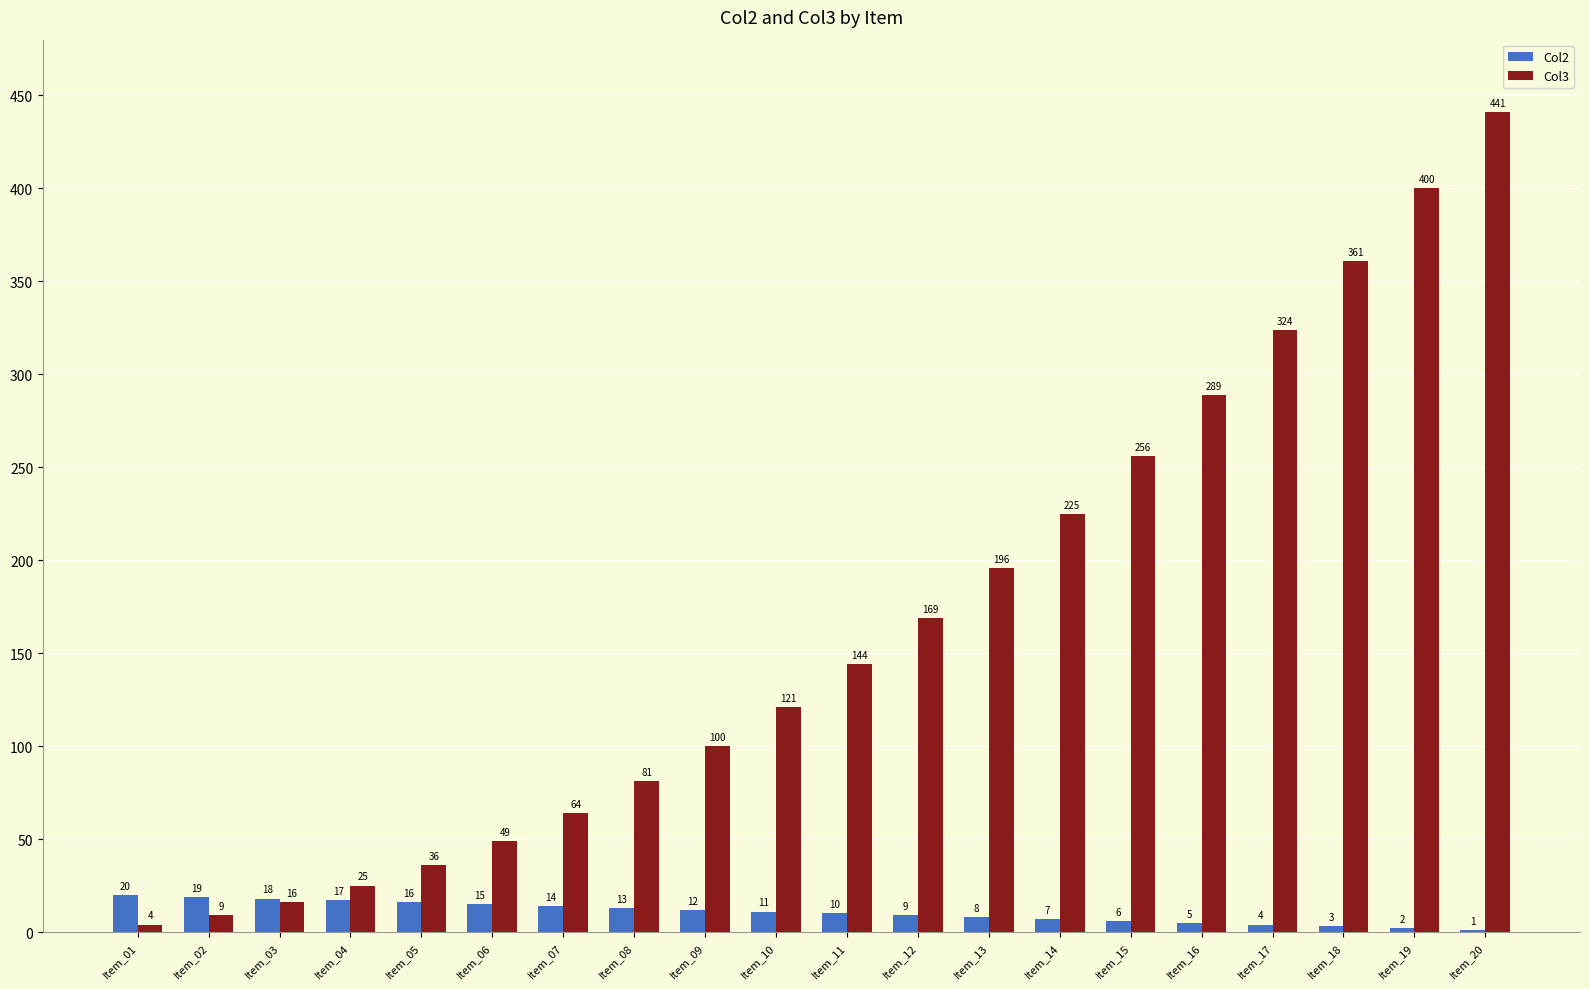

What is the sum of the Col2 values at Item_07 and Item_01?

34